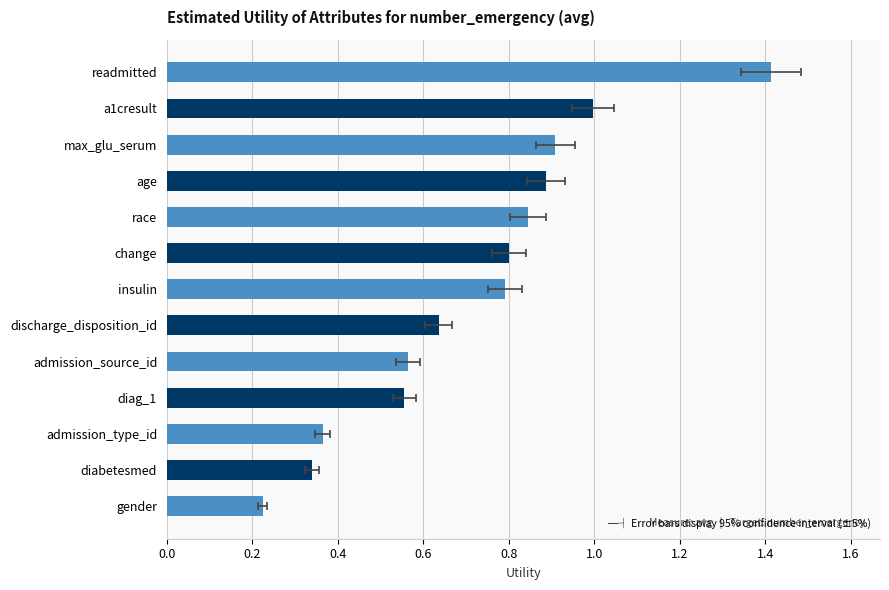

What is the difference between the maximum and minimum values?

1.2